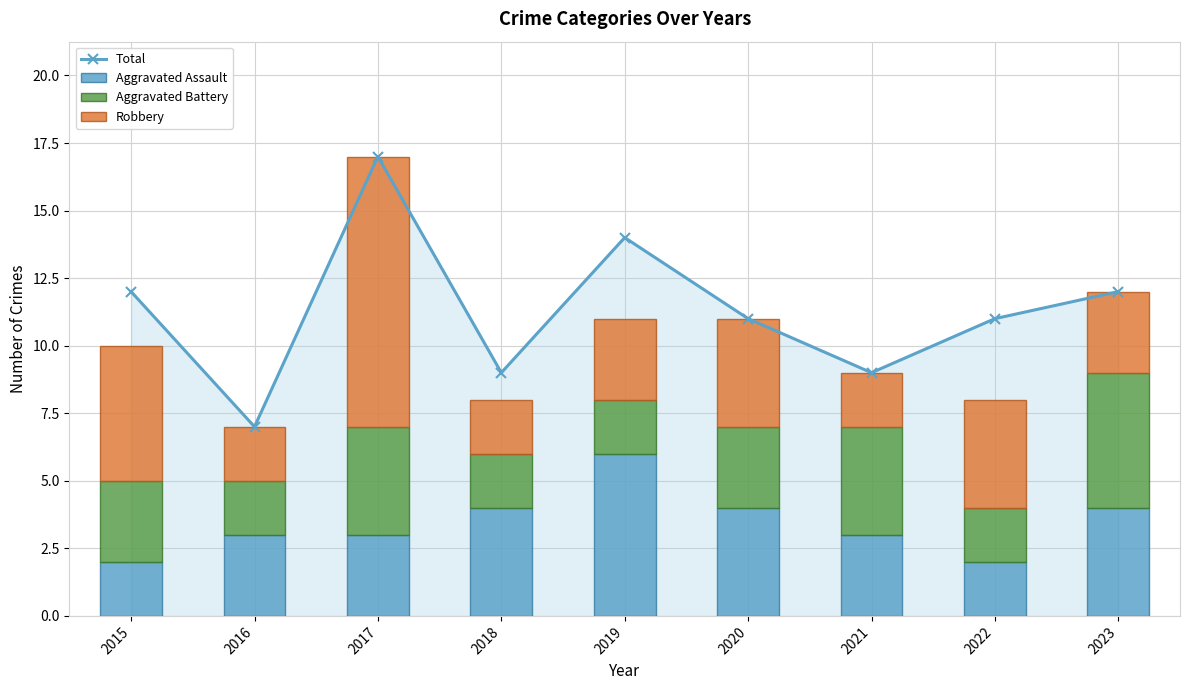

What is the value of the Aggravated Battery bar at the 8th from the left?

2